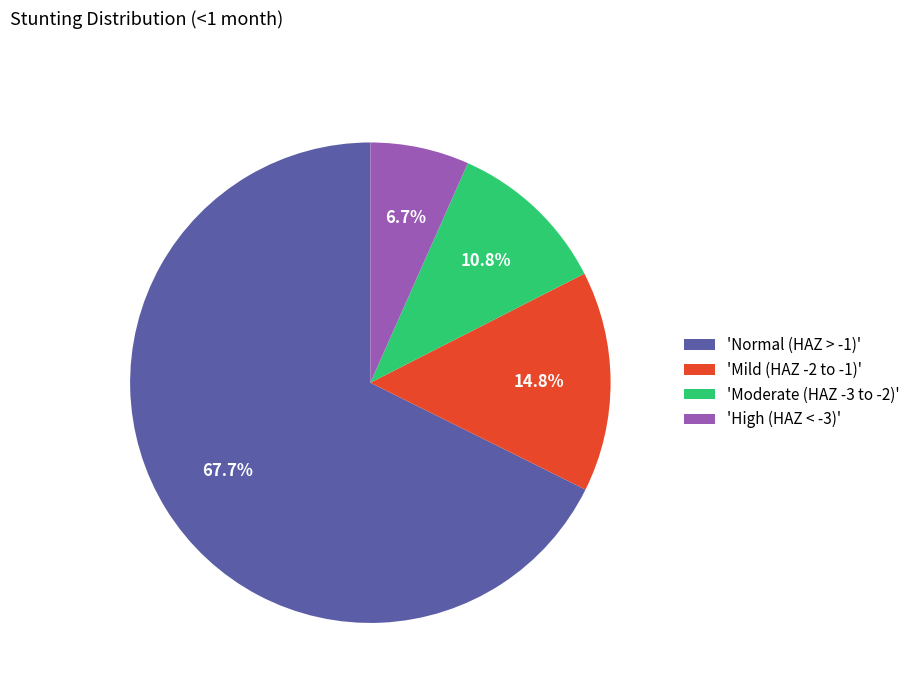

What percentage is NOT represented by 'Mild (HAZ -2 to -1)'?

85.2%